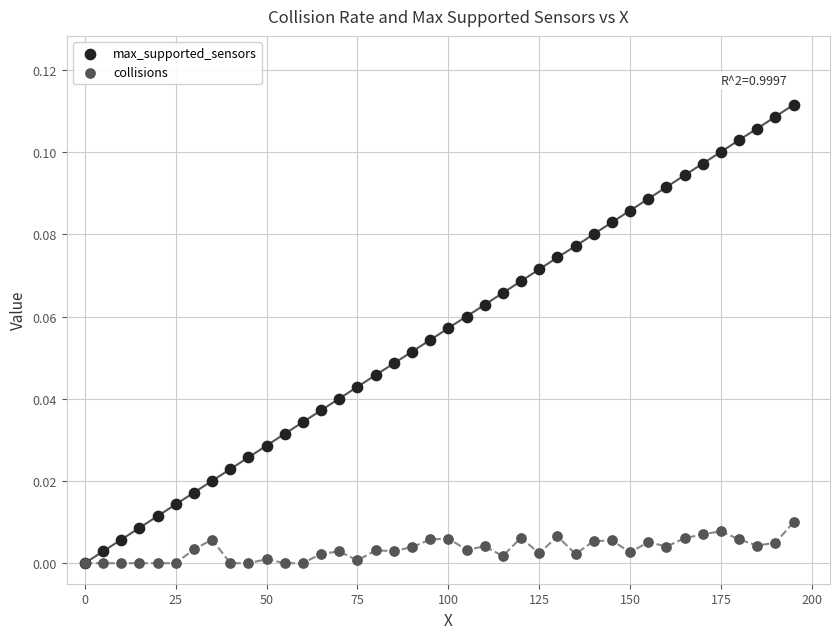

What are all the series names shown in the legend?

max_supported_sensors, collisions